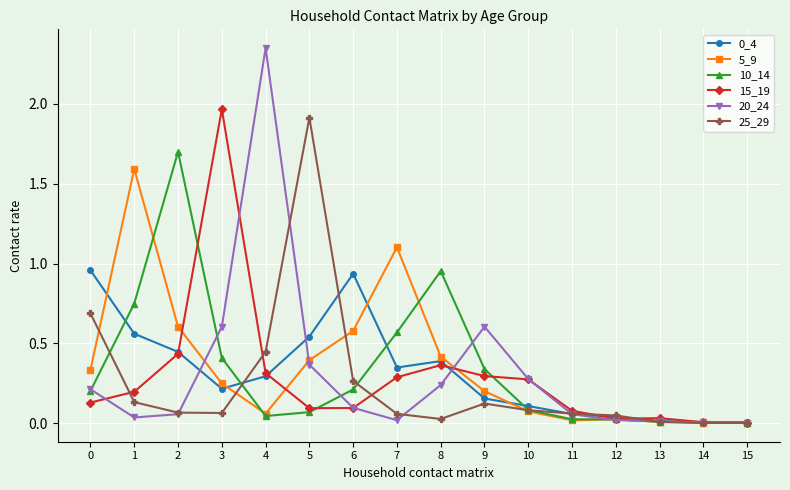

Where is the first local minimum for 5_9?

4